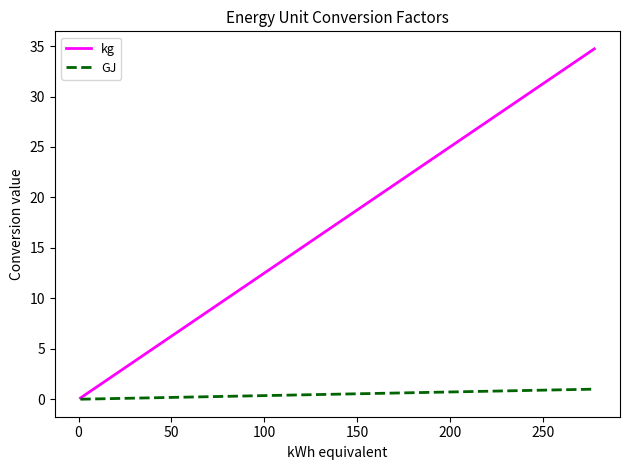

What is the maximum value shown in the chart?

34.7